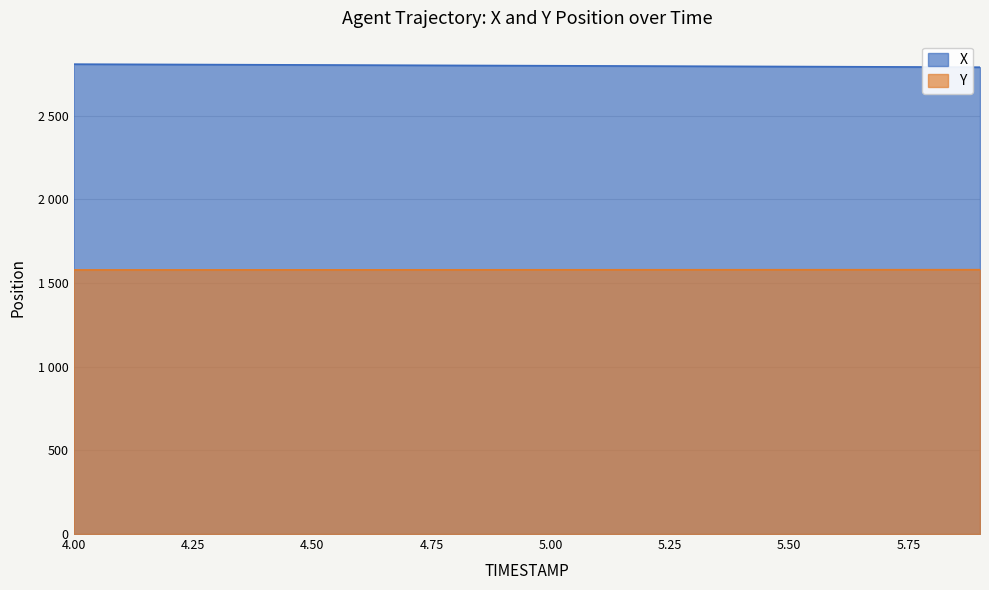

Count the number of data series in this chart.

2